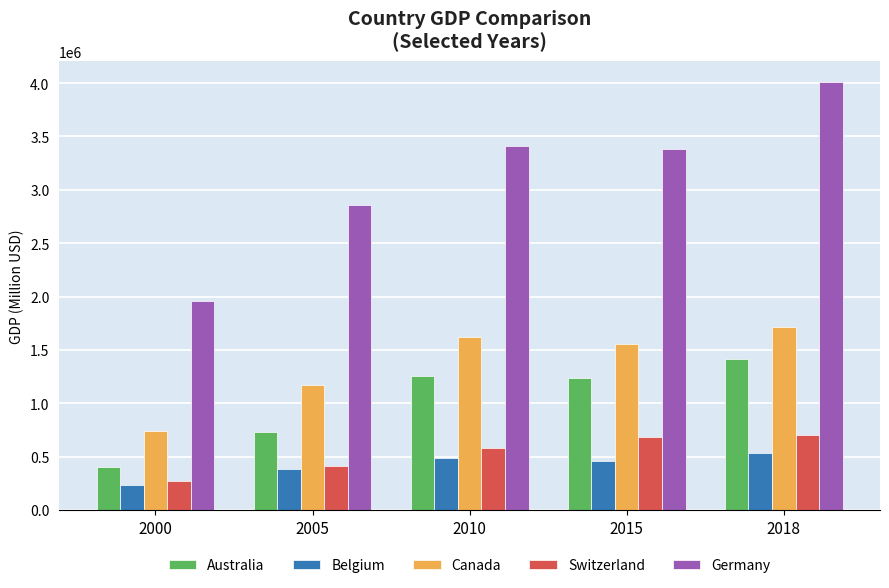

What is the total value across all series at 2010?

7351809.8